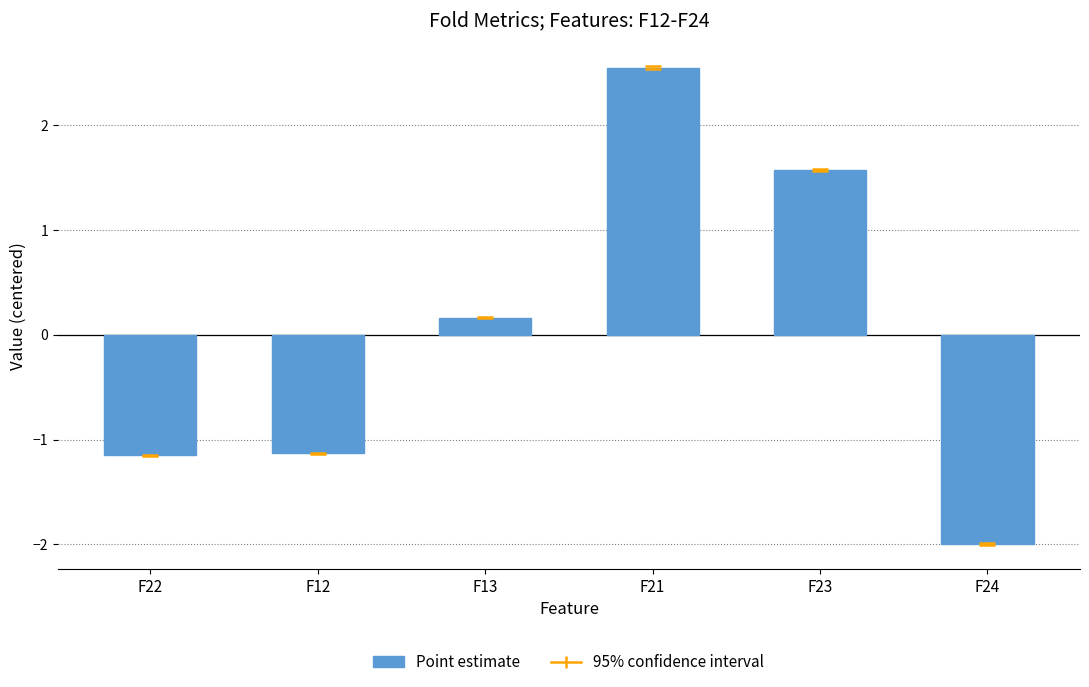

What is the difference between the maximum and second lowest values?

3.7